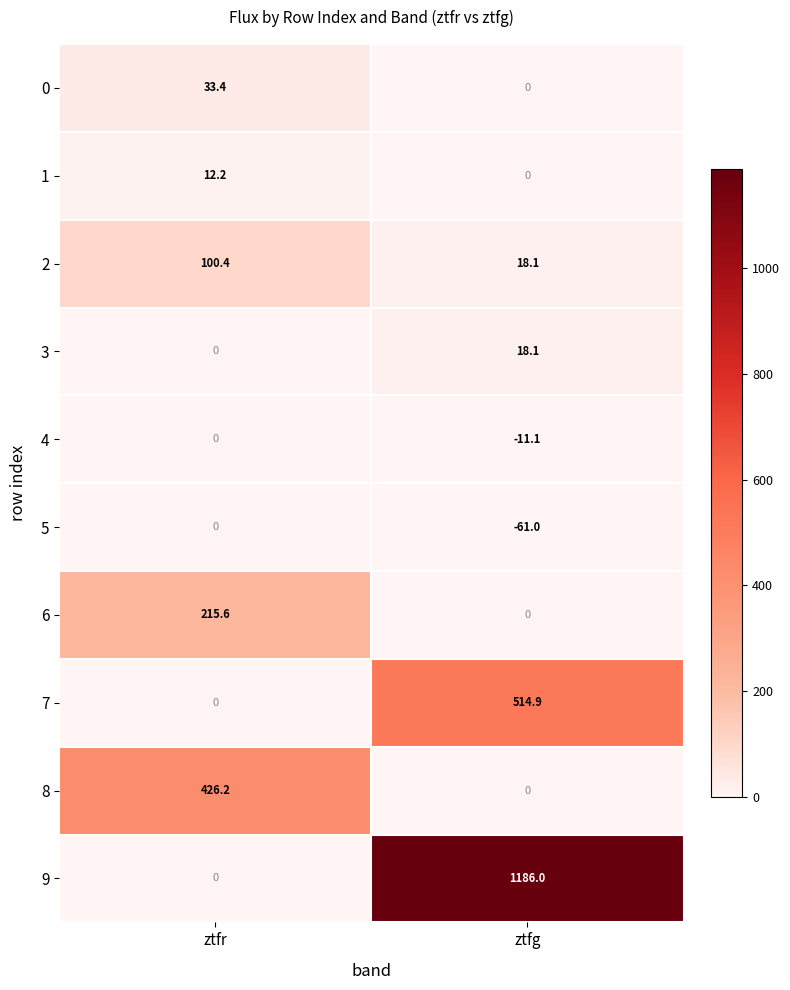

Which series changed the most between ztfr and ztfg?

9